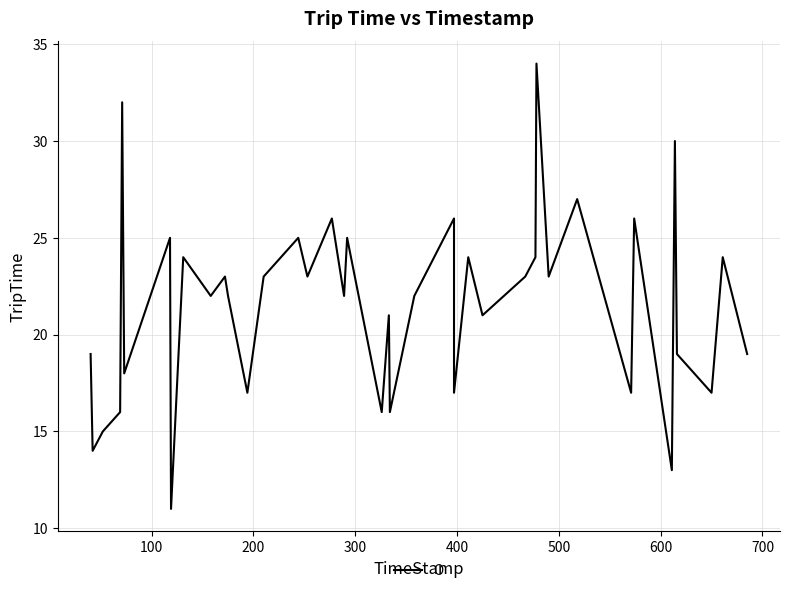

What is the sum of all values?

861